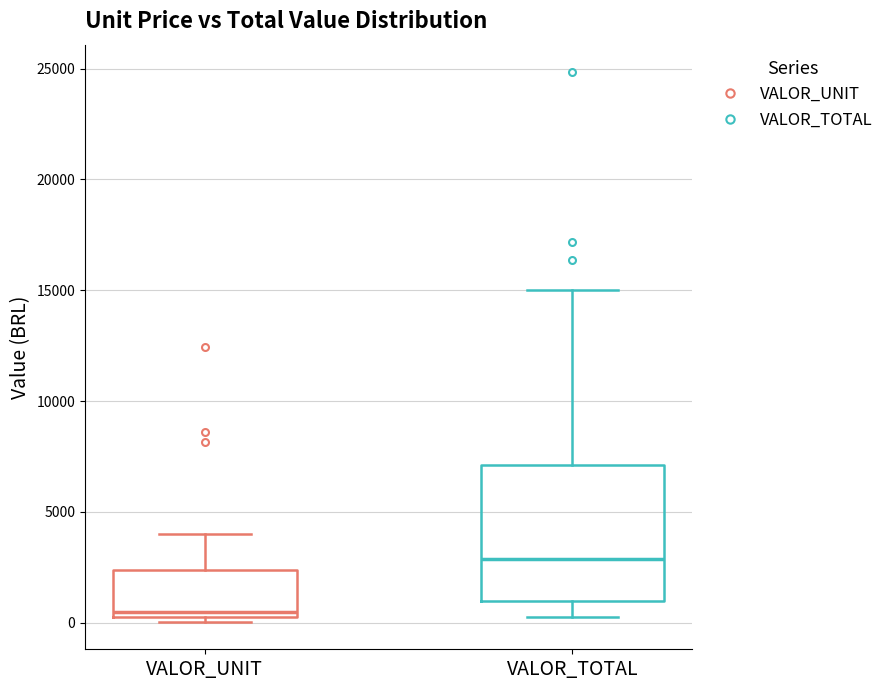

Reading left to right, transcribe this box plot: for each box, give where its median line is, the range the box spans, and where its two whiskers end, as read against the y-axis. The values are not printed on the chart, so give them approximately, as read against the axis.

VALOR_UNIT: median 500 (just above the box's lower edge), box 500 to 2500, whiskers 0 to 4000
VALOR_TOTAL: median 3000, box 1000 to 7000, whiskers 500 to 15000